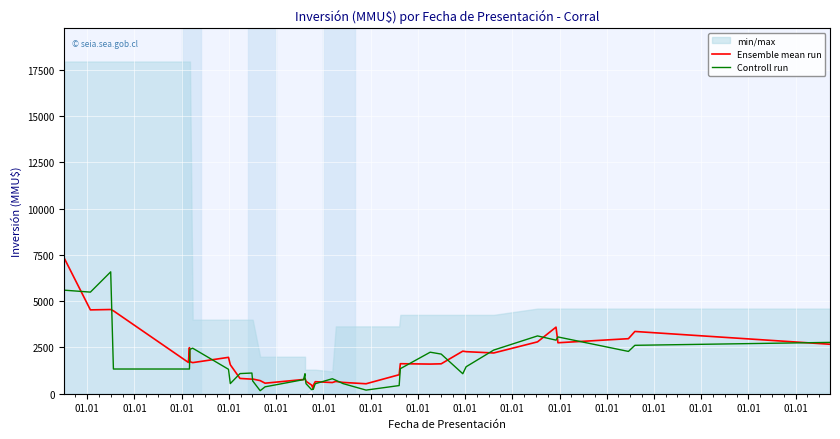

Which series has the widest spread of values?

Ensemble mean run